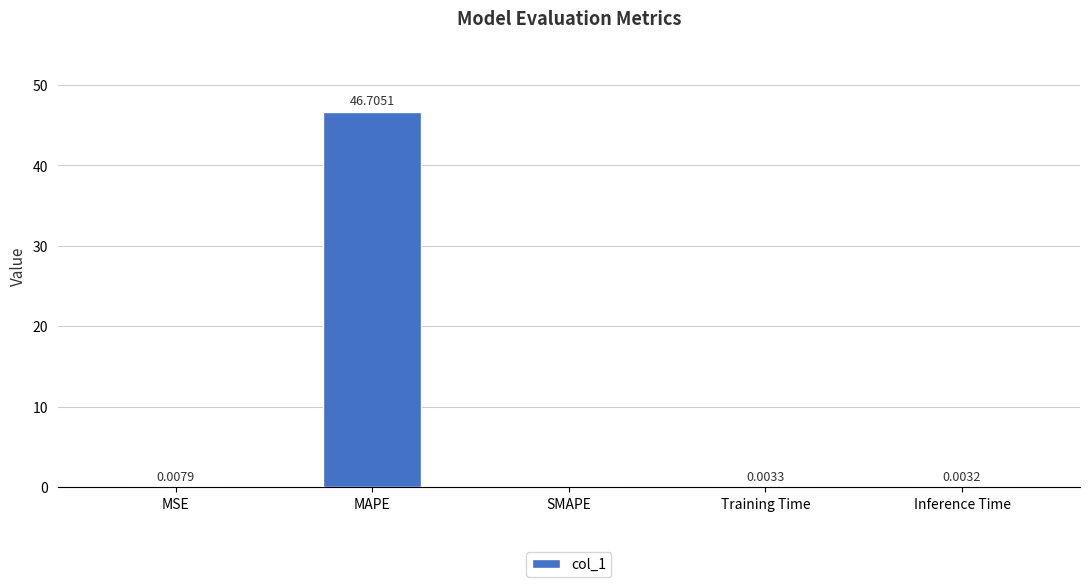

At which category does the chart reach its peak across all series?

MAPE